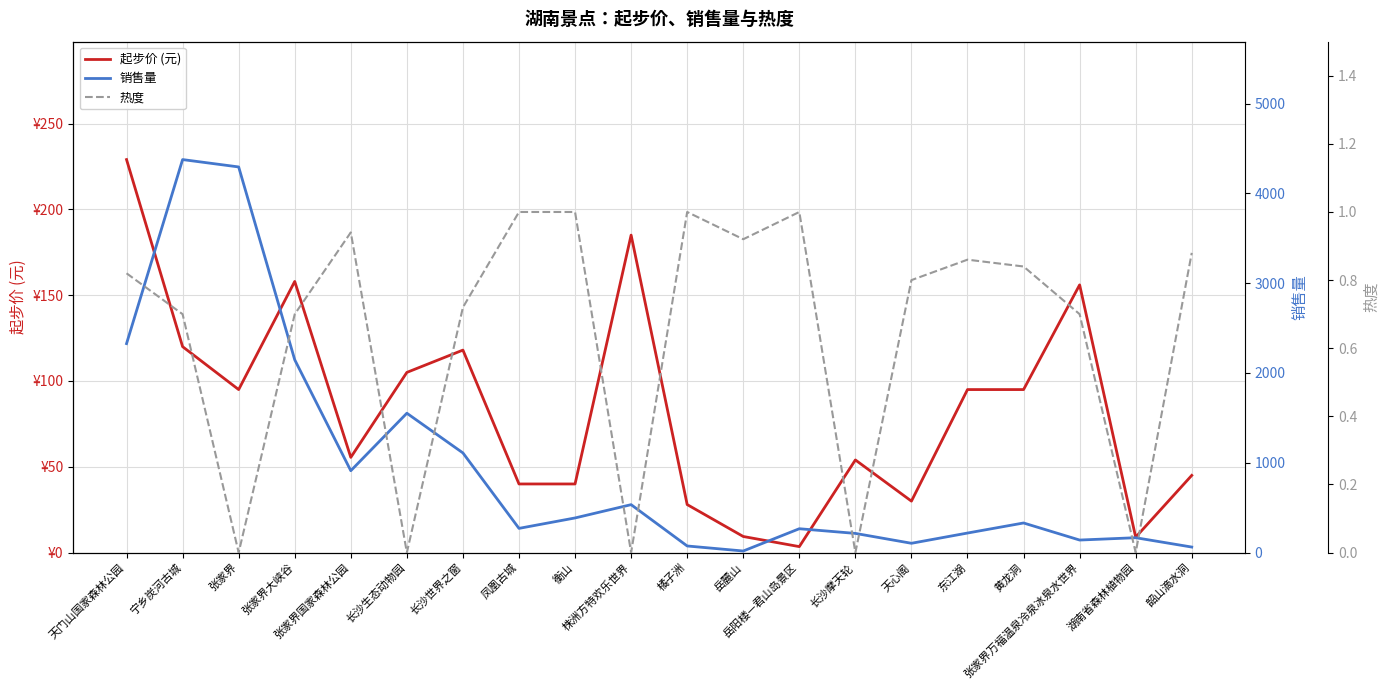

Where does the 销售量 series first go above 330?

天门山国家森林公园